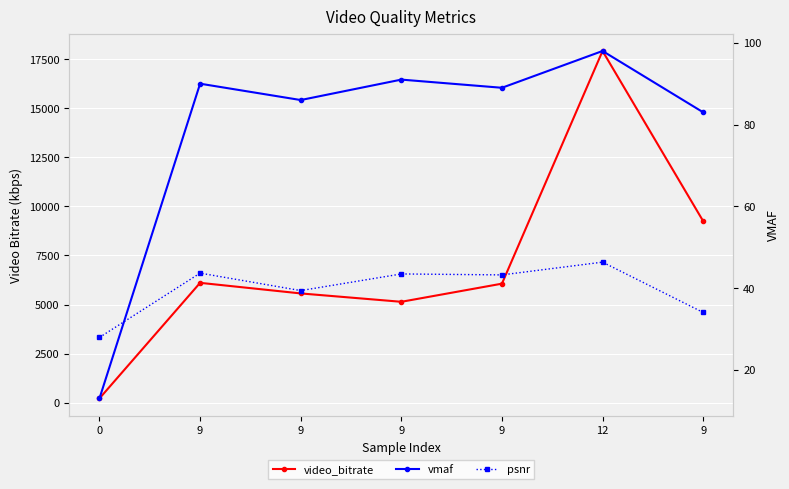

What is the value of the video_bitrate point at the 2nd from the left?

6106.8